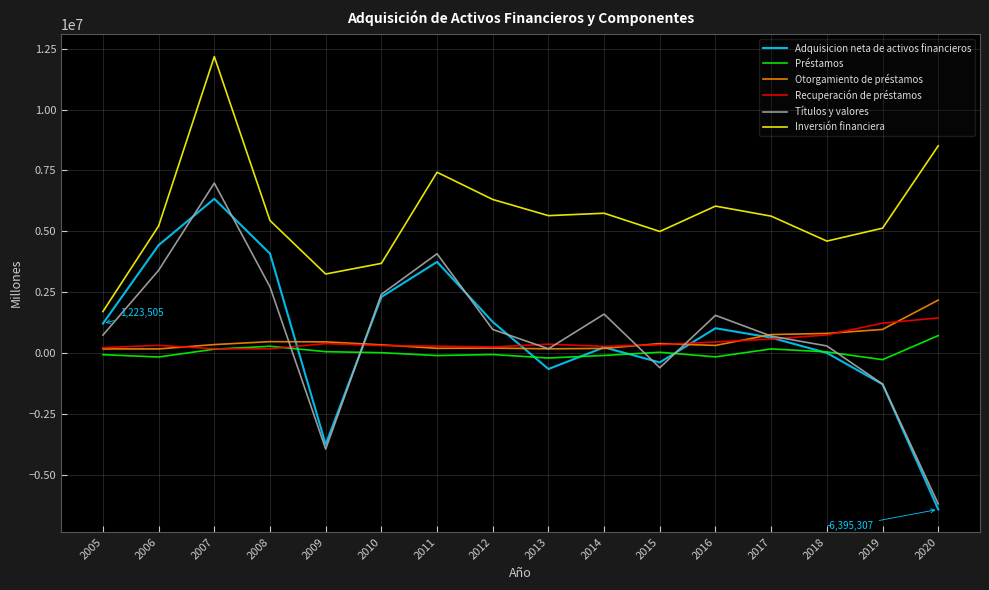

What is the minimum value shown in the chart?

-6395307